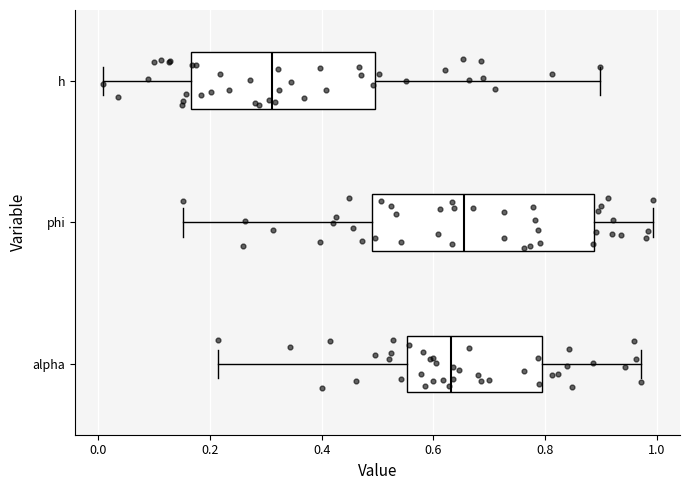

Which box has the furthest to the left median line?

h